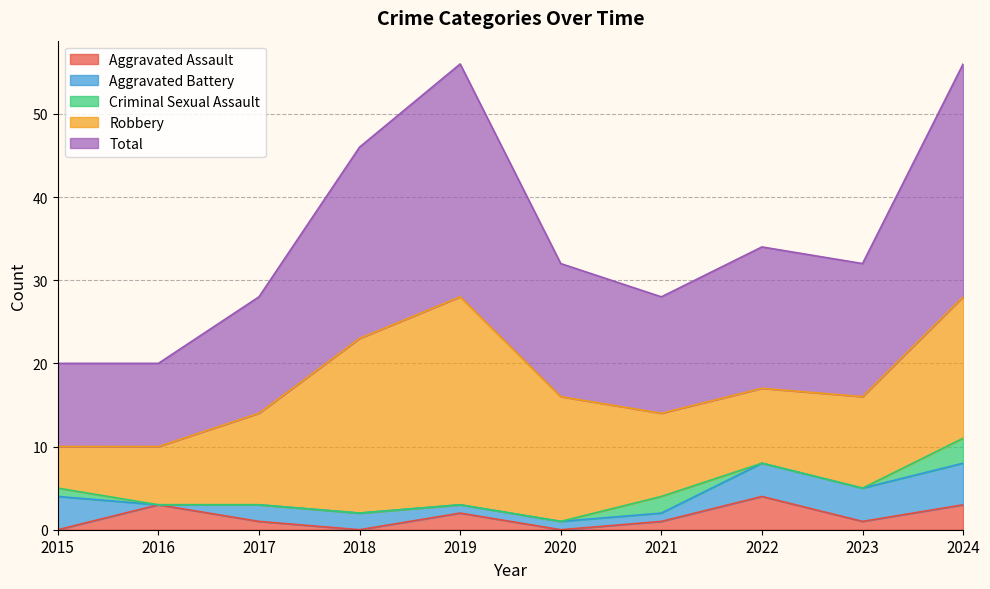

Reading right to left, what are all the values shown in this chart?

Aggravated Assault: 3	1	4	1	0	2	0	1	3	0
Aggravated Battery: 5	4	4	1	1	1	2	2	0	4
Criminal Sexual Assault: 3	0	0	2	0	0	0	0	0	1
Robbery: 17	11	9	10	15	25	21	11	7	5
Total: 28	16	17	14	16	28	23	14	10	10